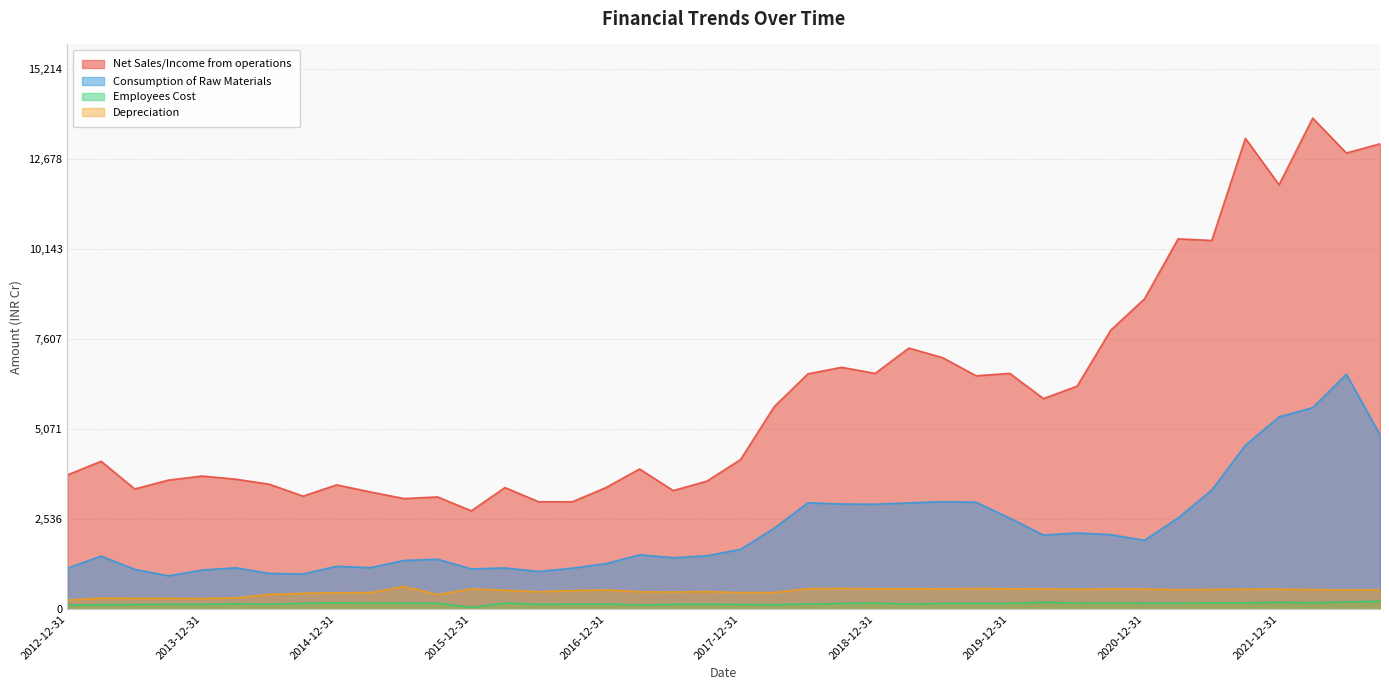

What is the total value across all series at 2018-12-31?

10337.4